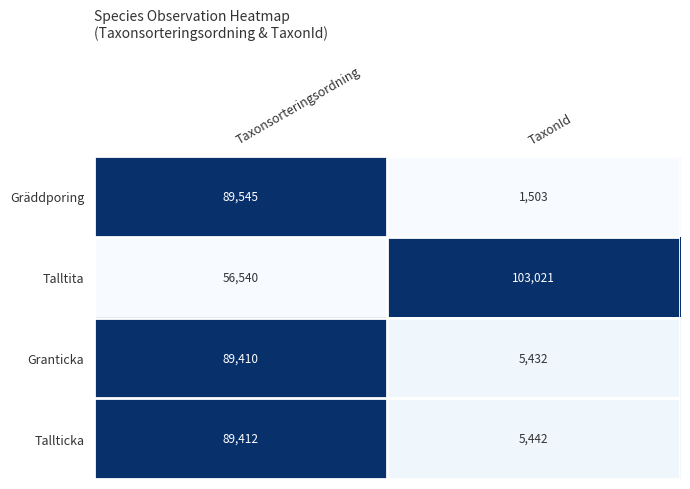

What is the total value across all series at TaxonId?

115398